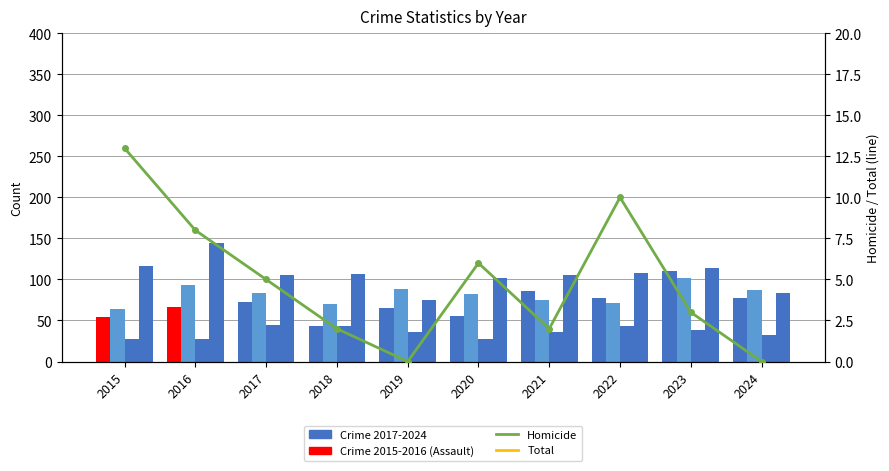

Which series has the largest range (max minus min)?

Total